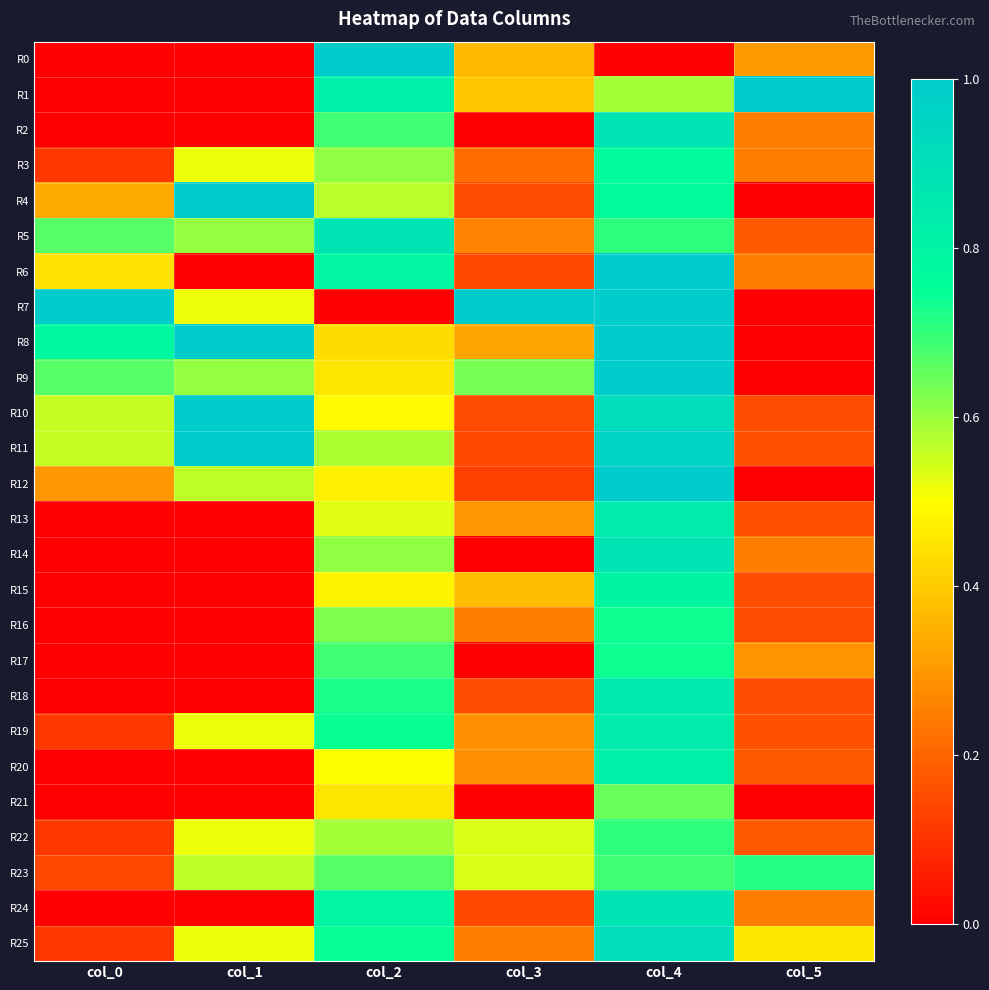

Which series changed the most between col_2 and col_4?

R0